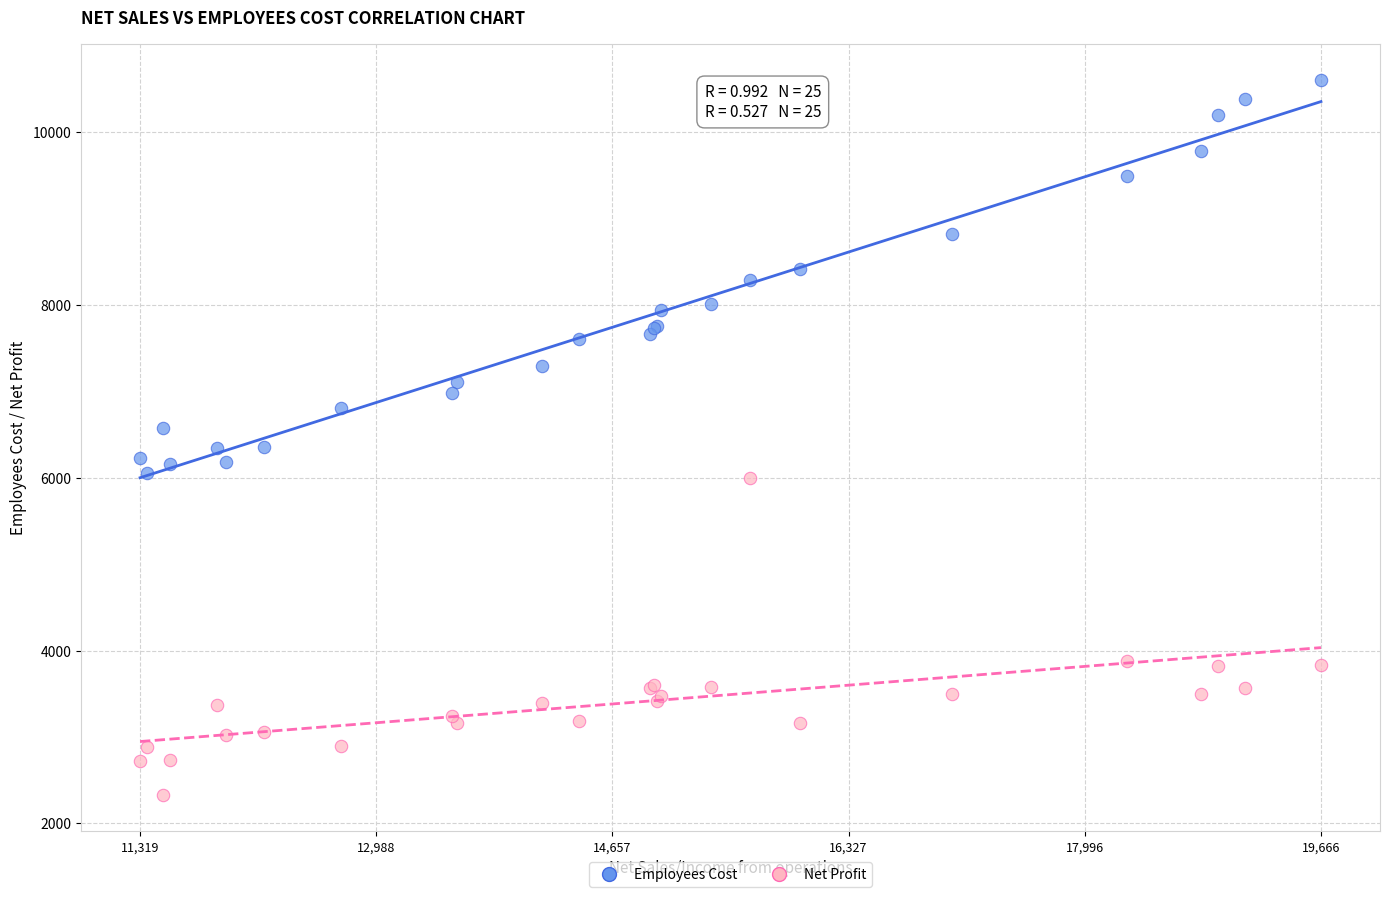

What are all the series names shown in the legend?

Employees Cost, Net Profit